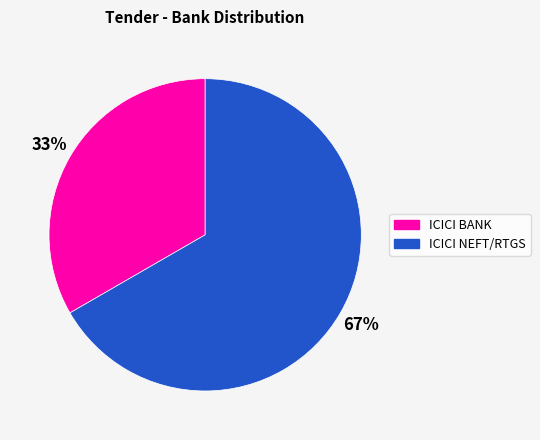

What is the majority slice?

ICICI NEFT/RTGS